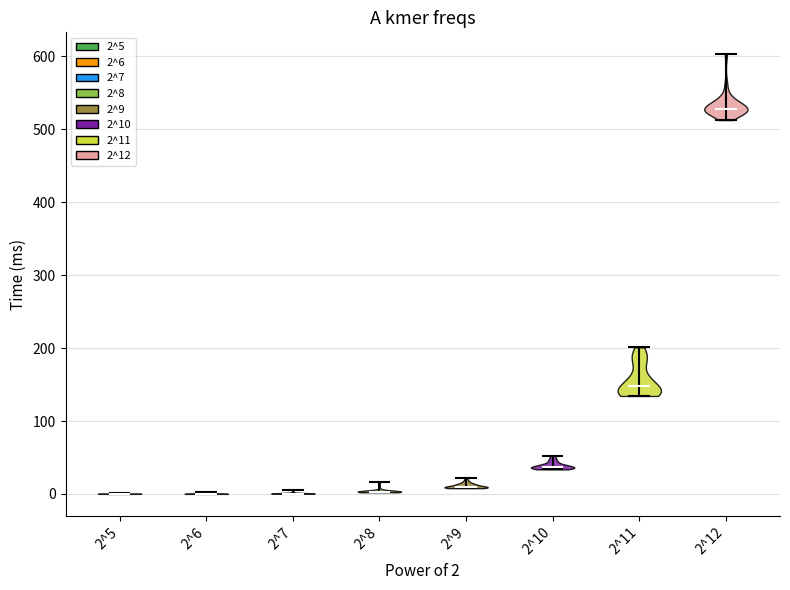

Reading left to right, read every violin against the y-axis: where its median line is, and the lowest and highest points it reaches. The values are not printed on the chart, so give them approximately, as read against the axis.

2^5: median line 0, lowest point 0, highest point 0
2^6: median line 0, lowest point 0, highest point 0
2^7: median line 0, lowest point 0, highest point 10
2^8: median line 0, lowest point 0, highest point 20
2^9: median line 10, lowest point 10, highest point 20
2^10: median line 40, lowest point 30, highest point 50
2^11: median line 150, lowest point 130, highest point 200
2^12: median line 530, lowest point 510, highest point 600